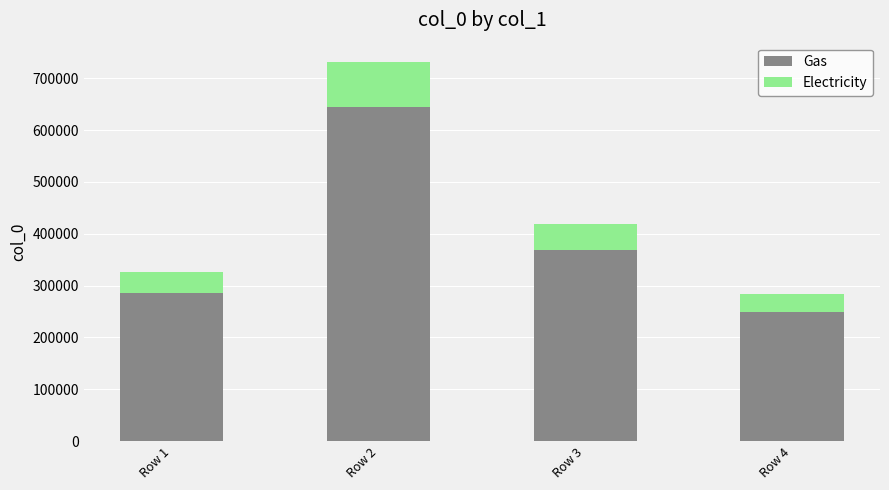

Is it true that Gas equals 406694.1 at Row 1?

False